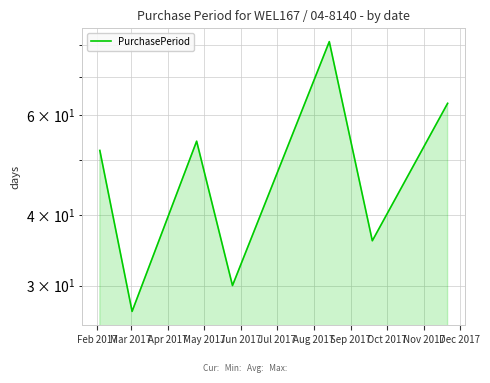

How many values exceed 52?

3